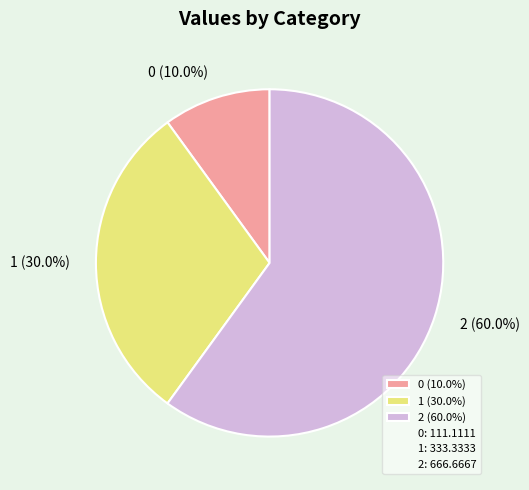

To the nearest percent, what percentage of the pie is 1?

30%